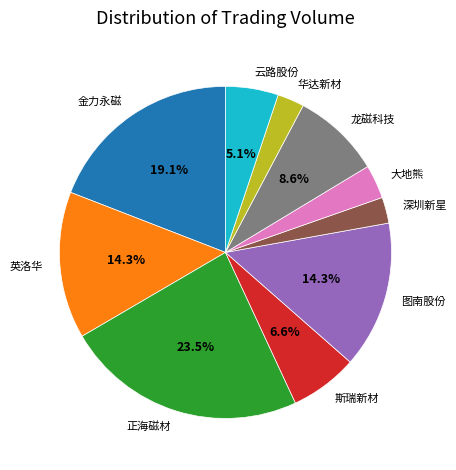

How many segments does this pie chart have?

10